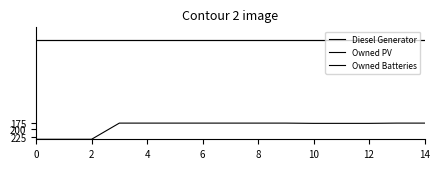

Which series has the largest range (max minus min)?

Diesel Generator